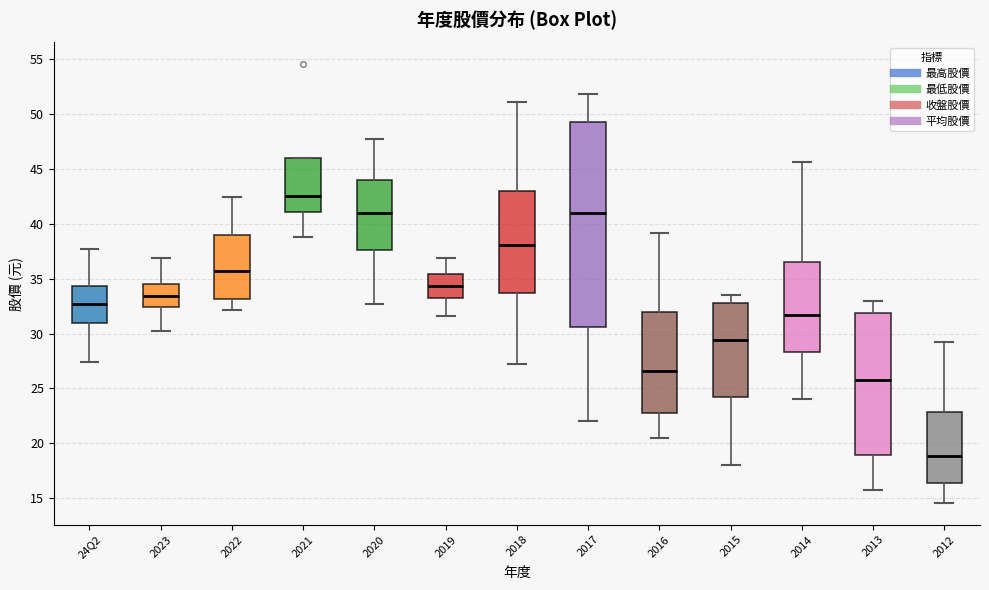

Which box's median line is the lowest?

2012